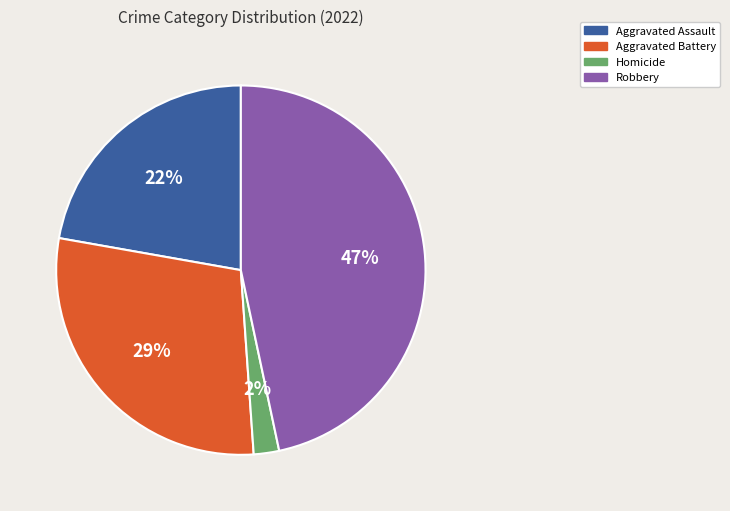

Does any single category account for the majority?

No